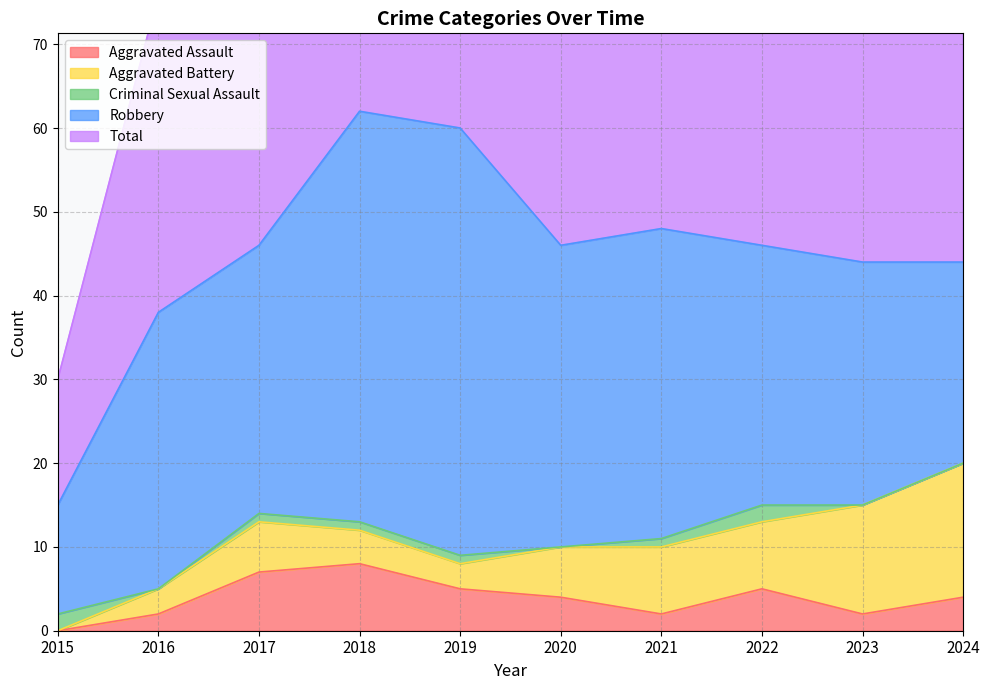

What is the difference between the Aggravated Assault values at 2018 and 2017?

1